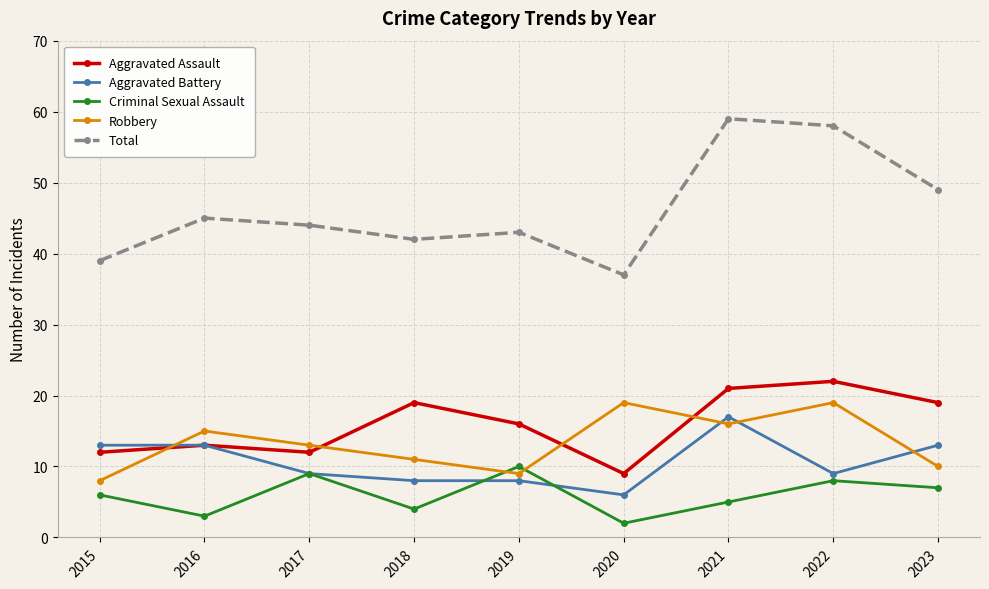

What is the value of the Aggravated Battery point at the 2nd from the left?

13